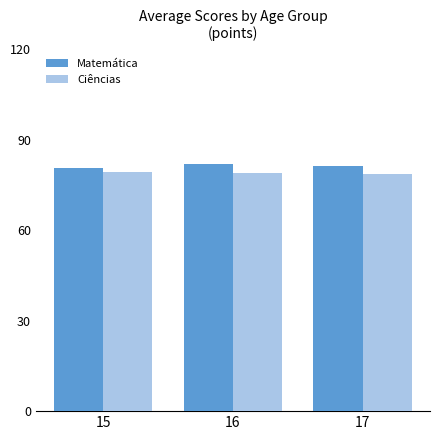

List the series in order of their peak value, lowest first.

Ciências, Matemática